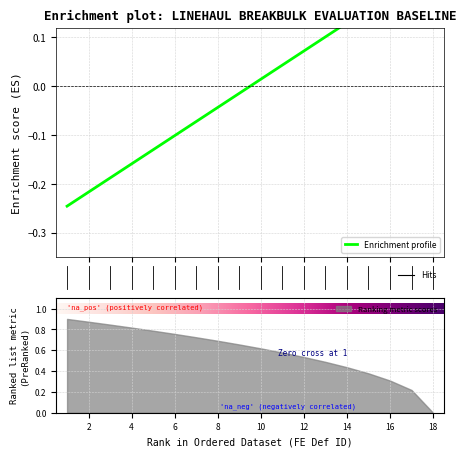

Where does the data first go above 0?

10